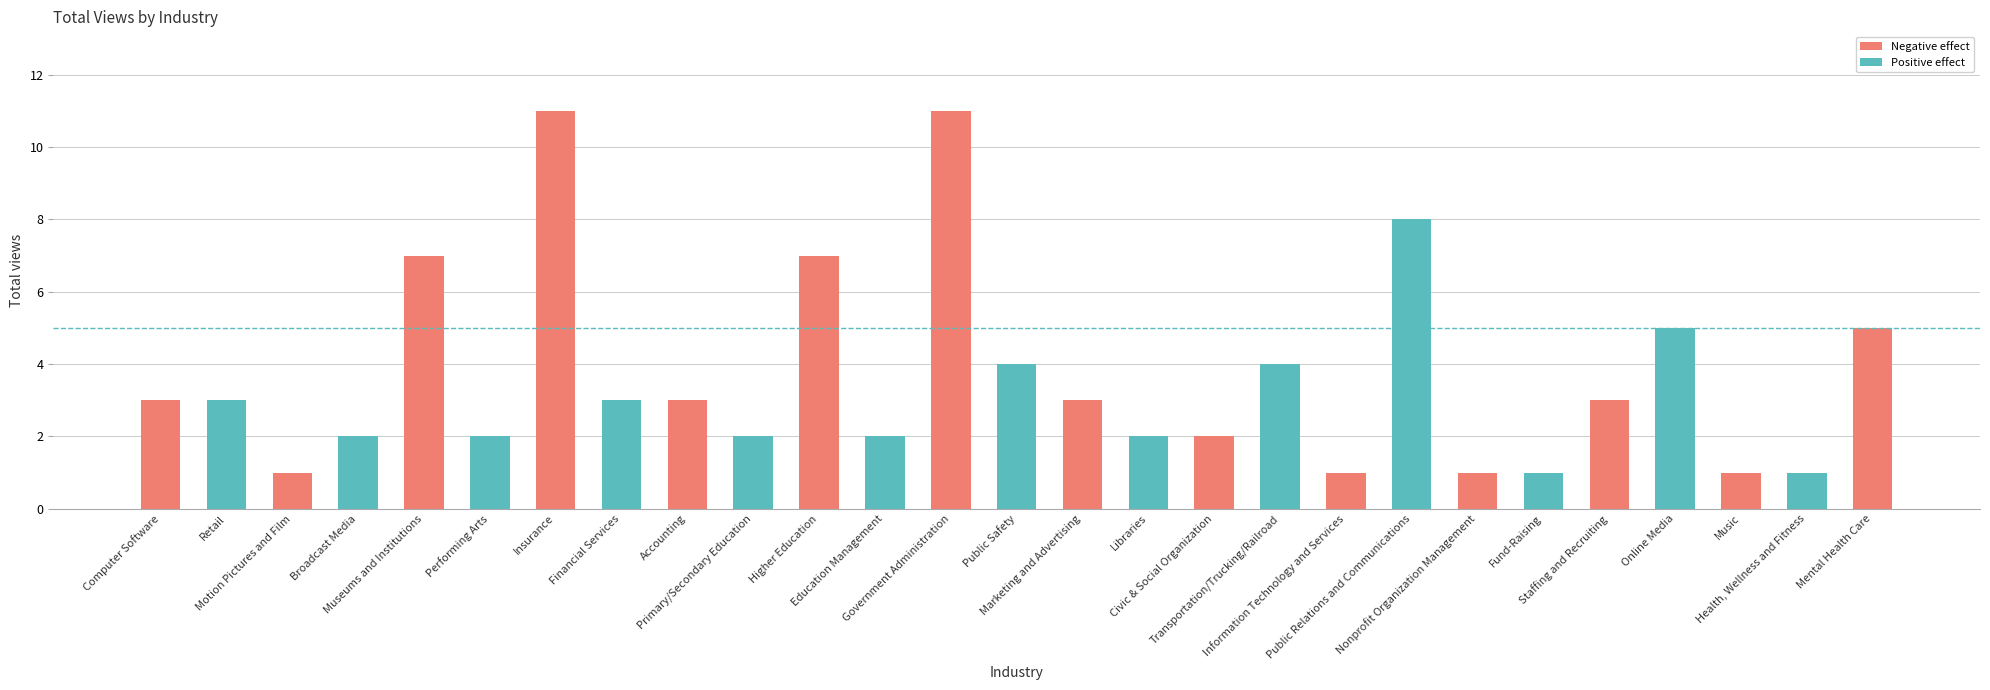

Are the bars horizontal?

No